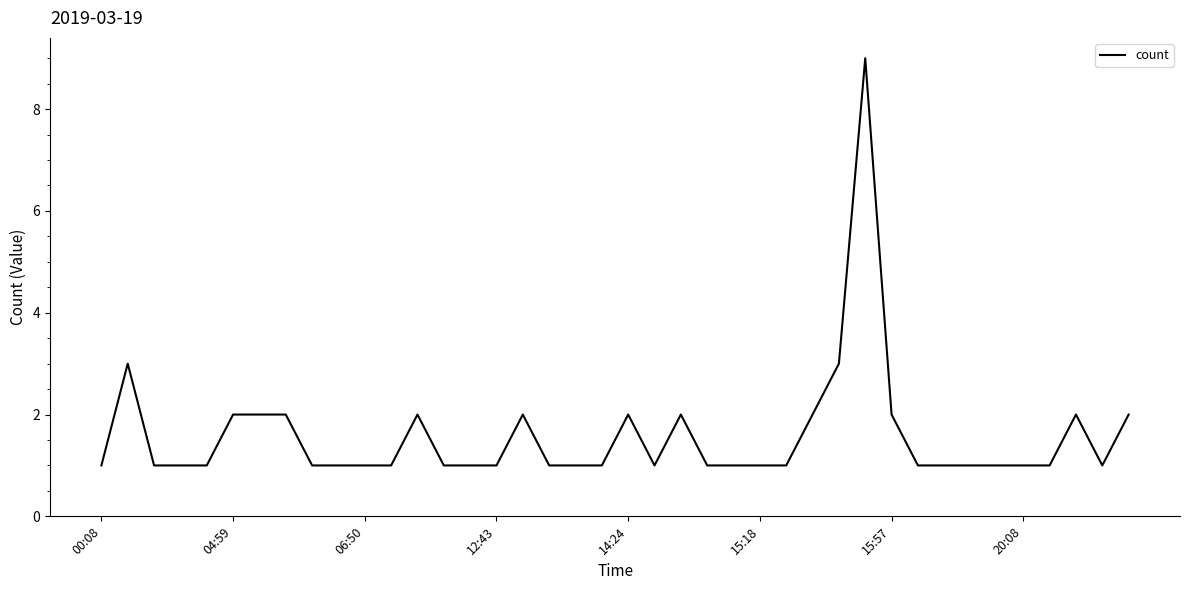

What is the sum of all values?

63